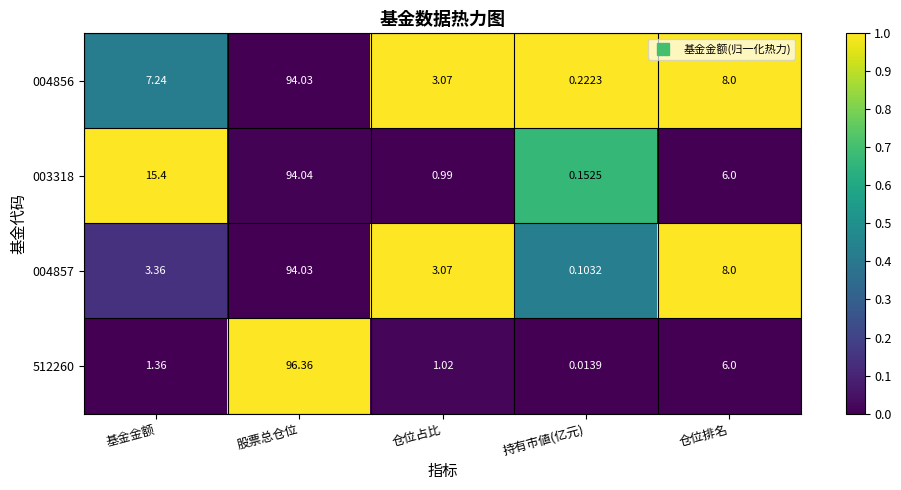

How many series are shown in this chart?

4